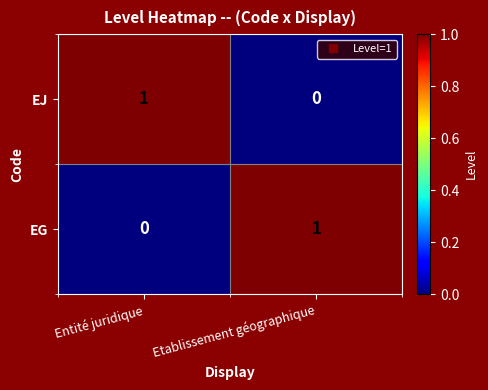

Reading left to right, transcribe all the data shown in this chart.

EJ: 1	0
EG: 0	1